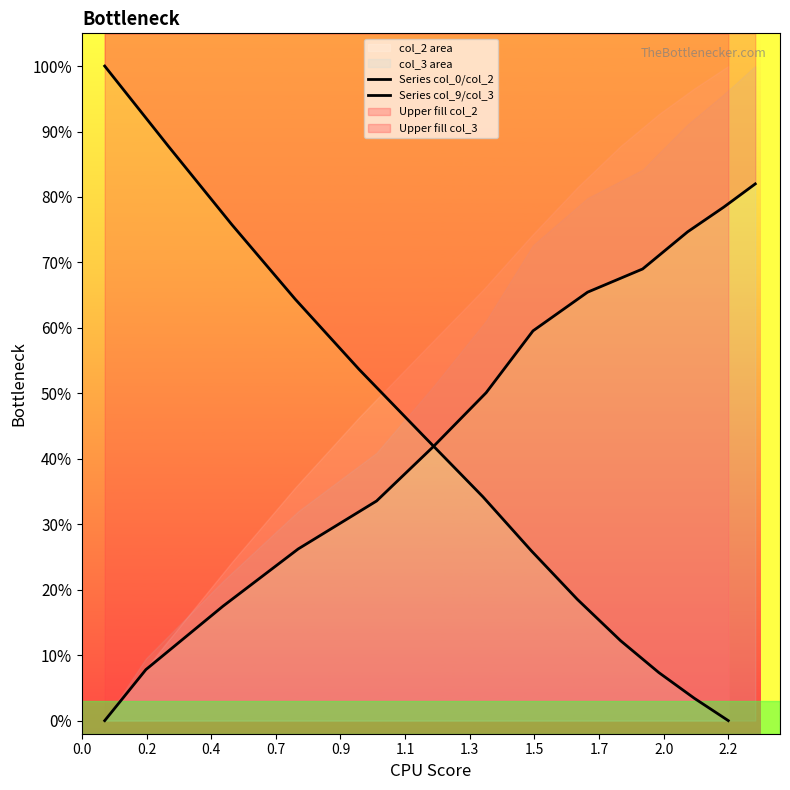

What is the difference between the maximum and minimum values in the Series col_0/col_2 series?

1.0